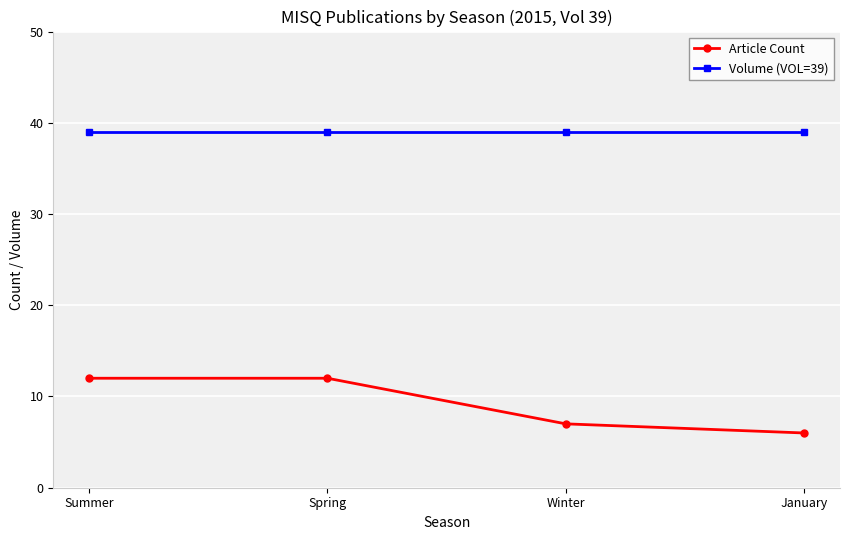

List the series in order of their peak value, lowest first.

Article Count, Volume (VOL=39)